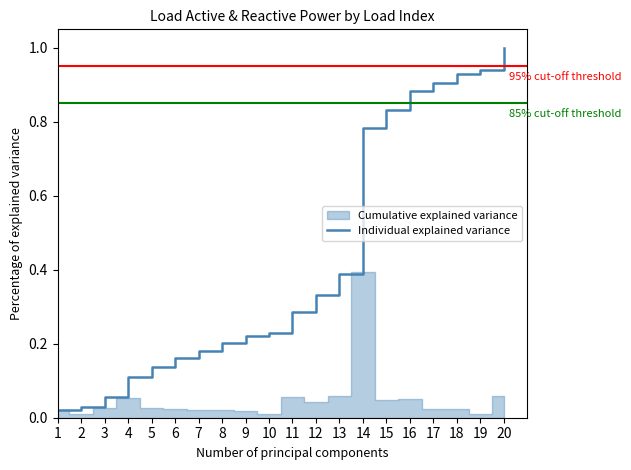

True or false: the data has more than 1 interior local peaks.

False